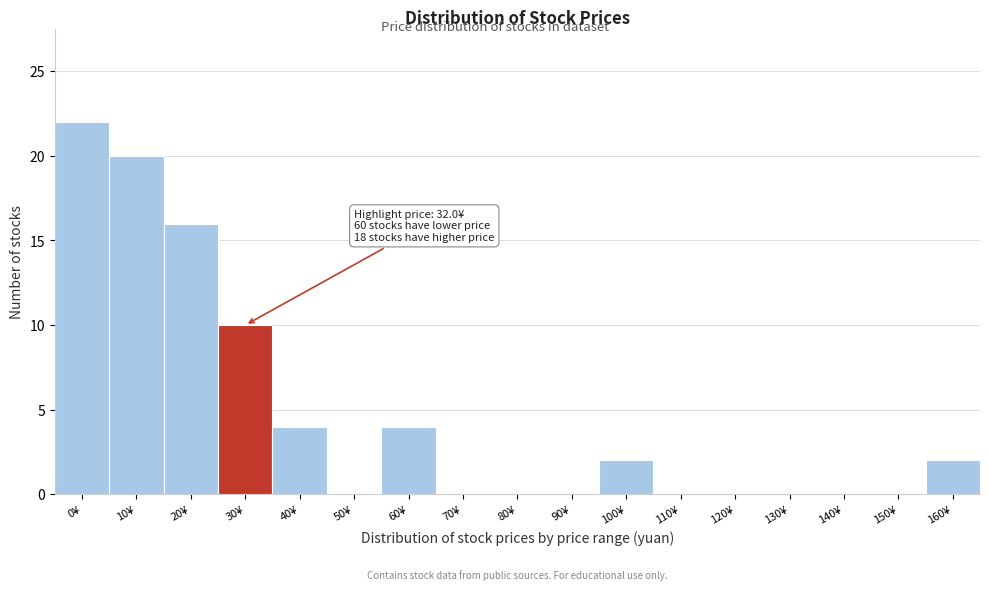

Reading left to right, transcribe all the data shown in this chart.

0¥=22	10¥=20	20¥=16	30¥=10	40¥=4	50¥=0	60¥=4	70¥=0	80¥=0	90¥=0	100¥=2	110¥=0	120¥=0	130¥=0	140¥=0	150¥=0	160¥=2